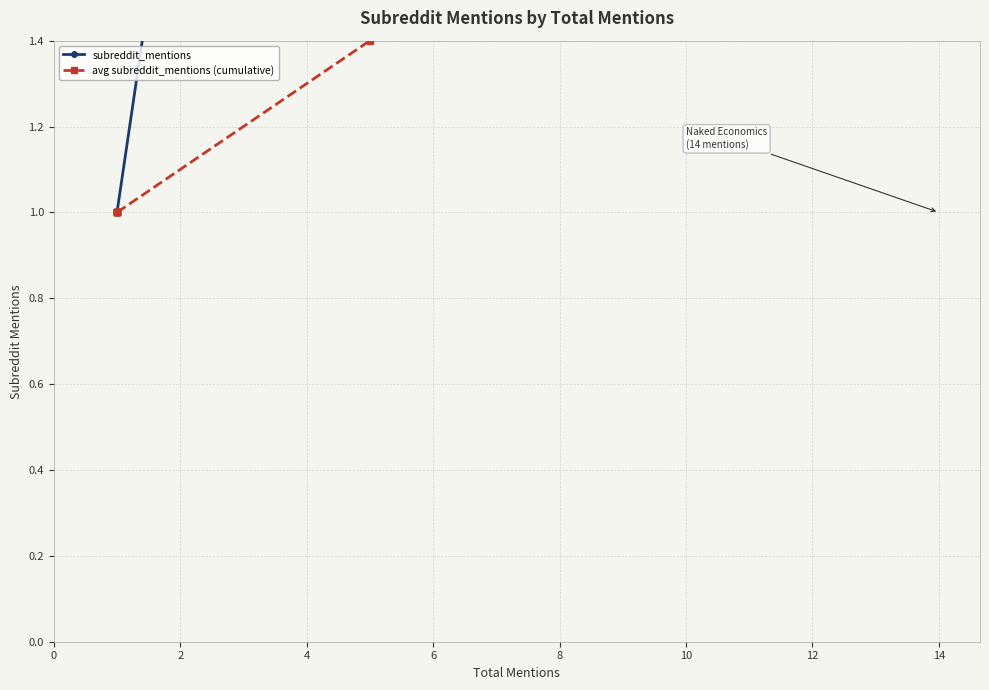

Rank the series by their average value, from lowest to highest.

avg subreddit_mentions (cumulative), subreddit_mentions